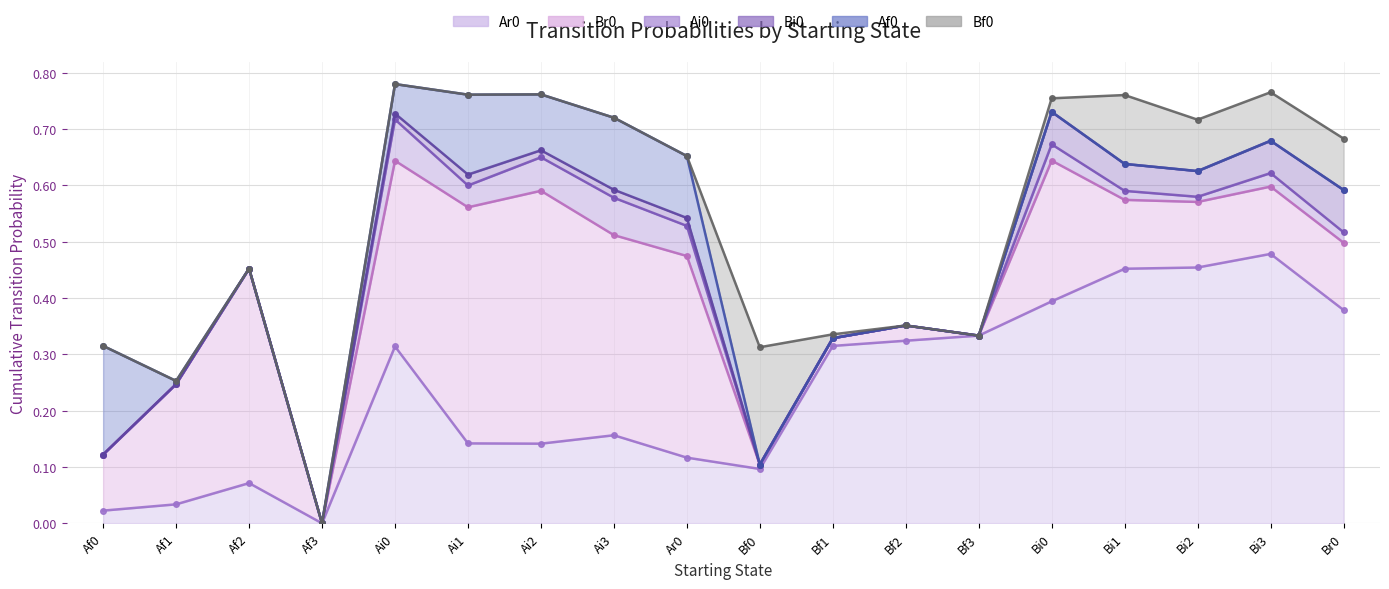

True or false: Br0 has a value of 0.4 at Af2.

True